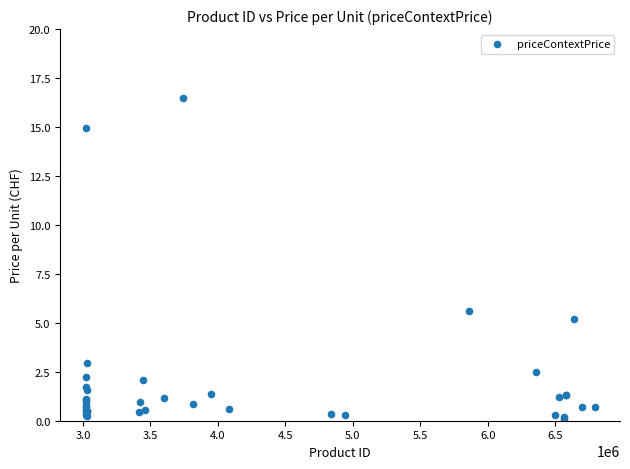

What Y value in the scatter plot is closest to 8?

5.6